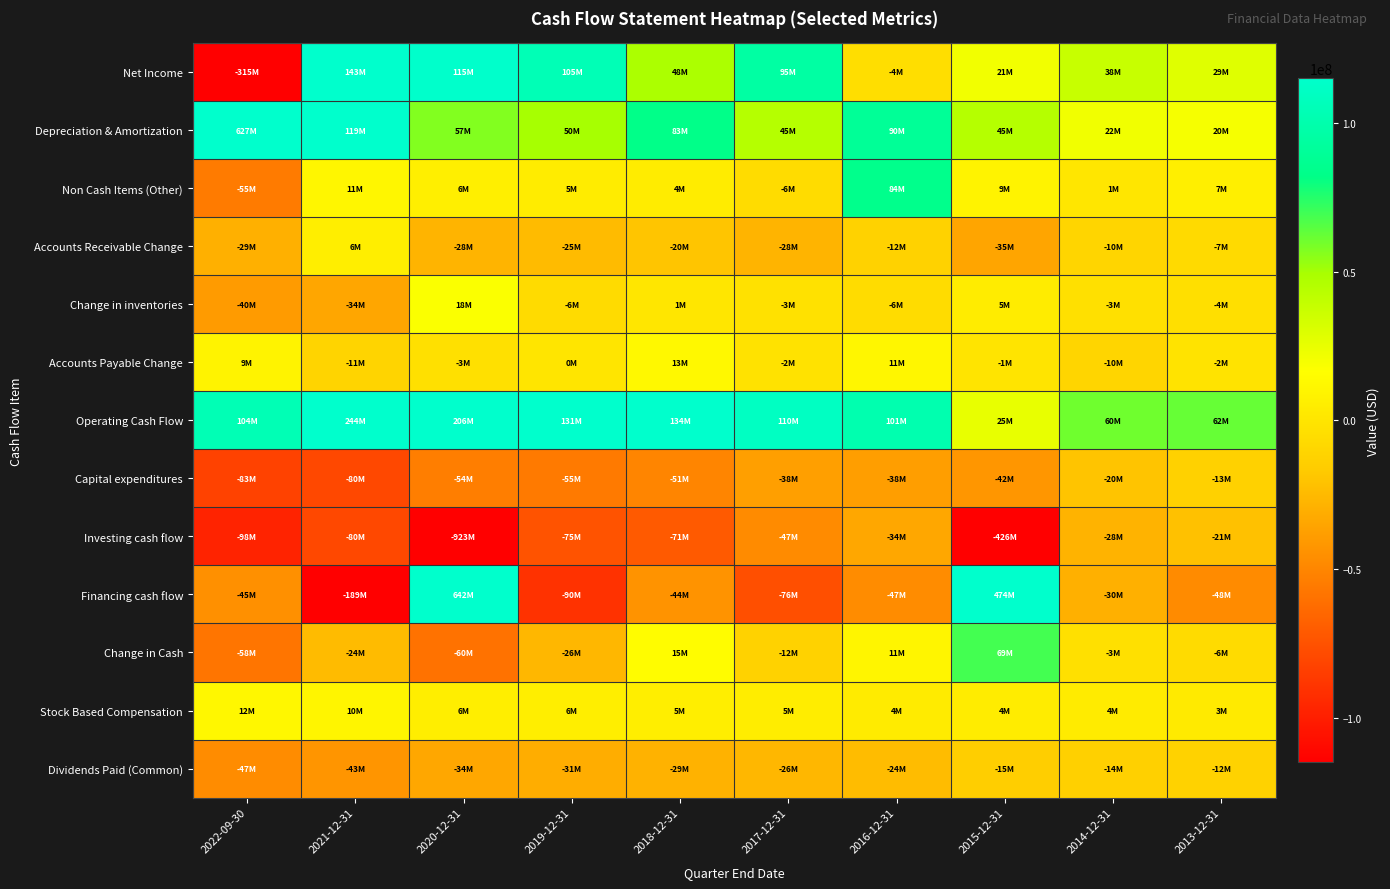

Which series has the largest total across all categories?

Operating Cash Flow